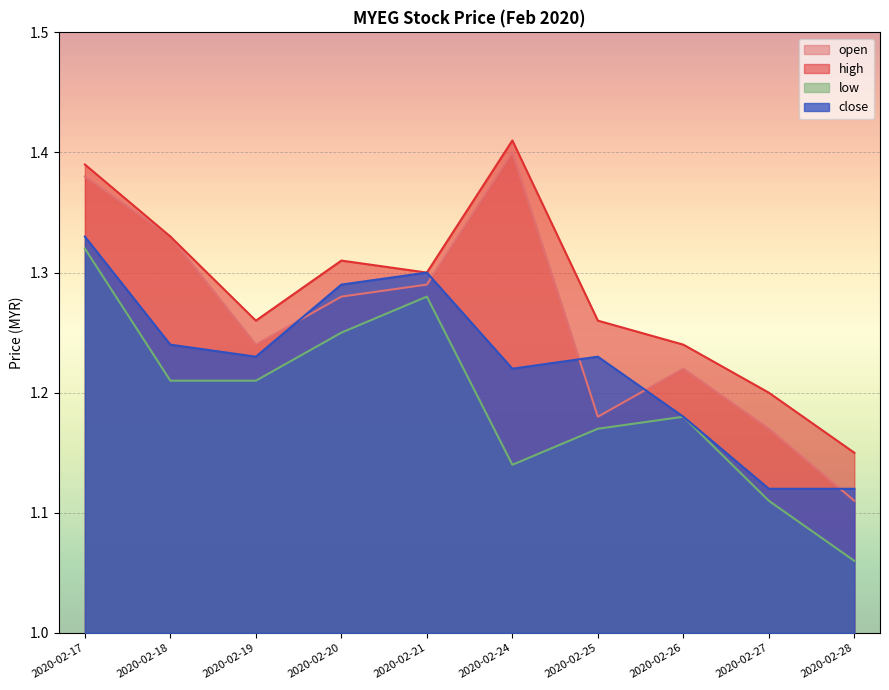

How many high values are between 1 and 2?

10